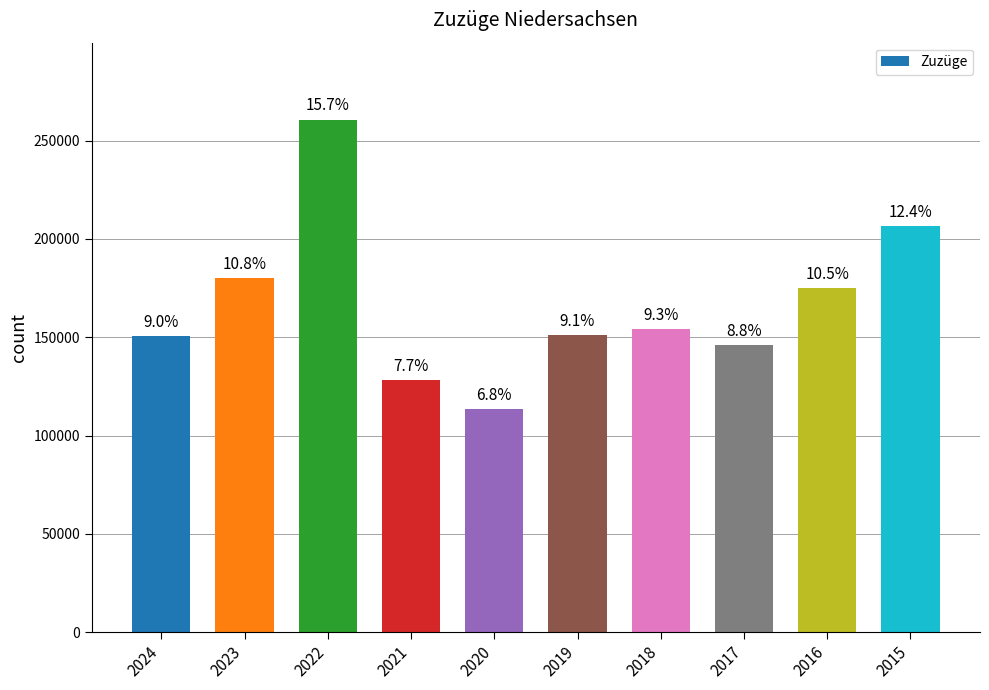

What value does the data have at 2019?

151149